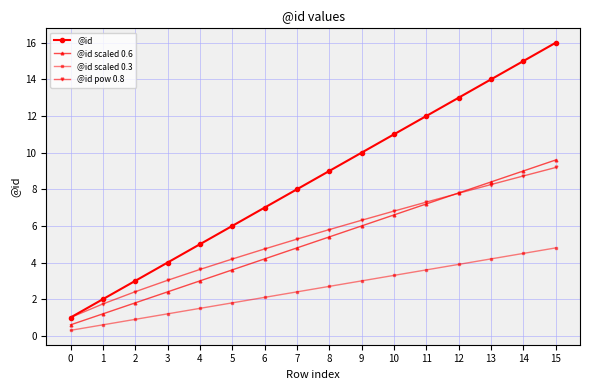

What are all the series names shown in the legend?

@id, @id scaled 0.6, @id scaled 0.3, @id pow 0.8